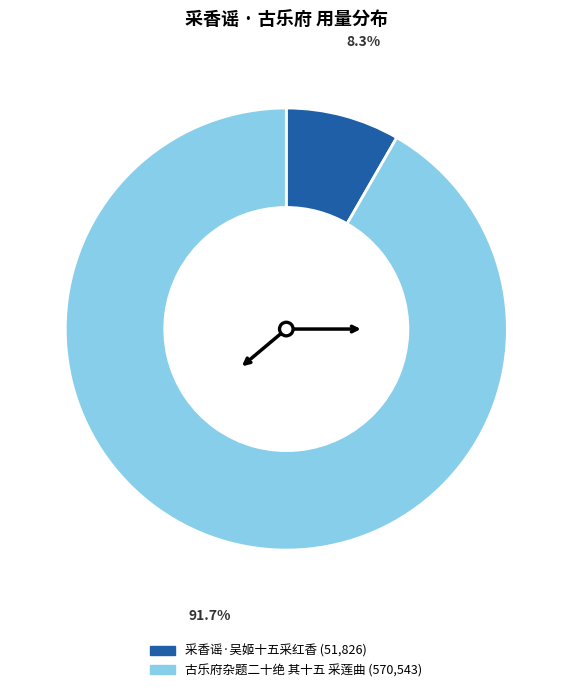

What portion of the pie excludes 古乐府杂题二十绝 其十五 采莲曲?

8.3%